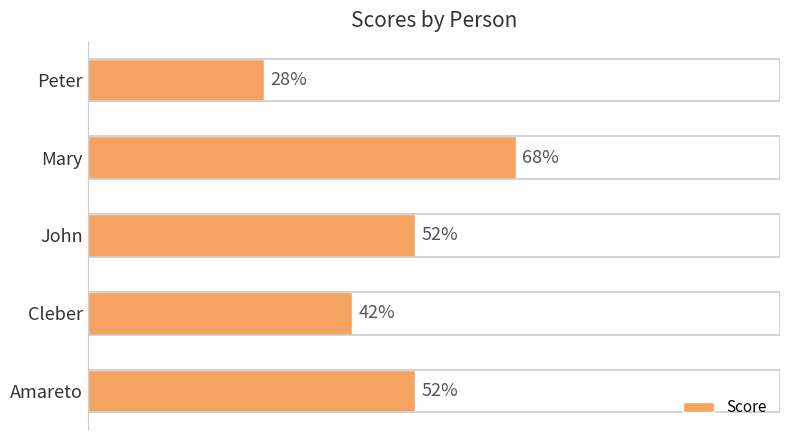

Which label corresponds to the largest value in the chart?

Mary